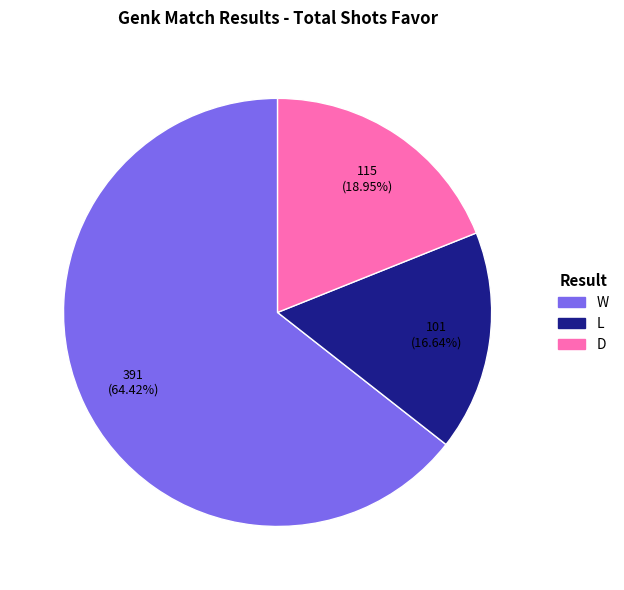

Approximately how many times larger is the value at D compared to L?

1.1